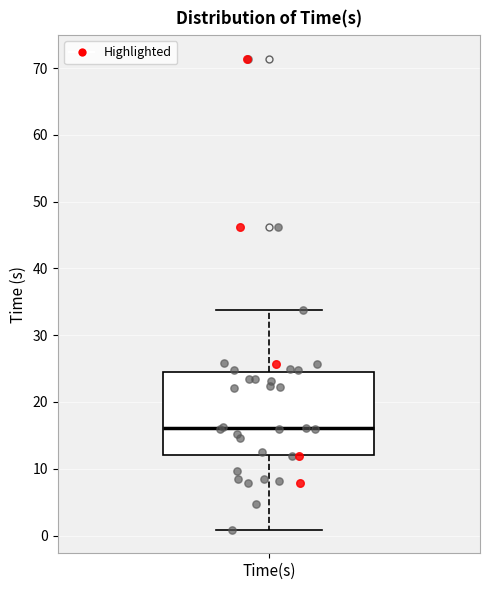

Read this box plot against the y-axis: the position of the median line, the range covered by the box, and the ends of both whiskers. The values are not printed on the chart, so give them approximately, as read against the axis.

median 16, box 12 to 24, whiskers 1 to 34